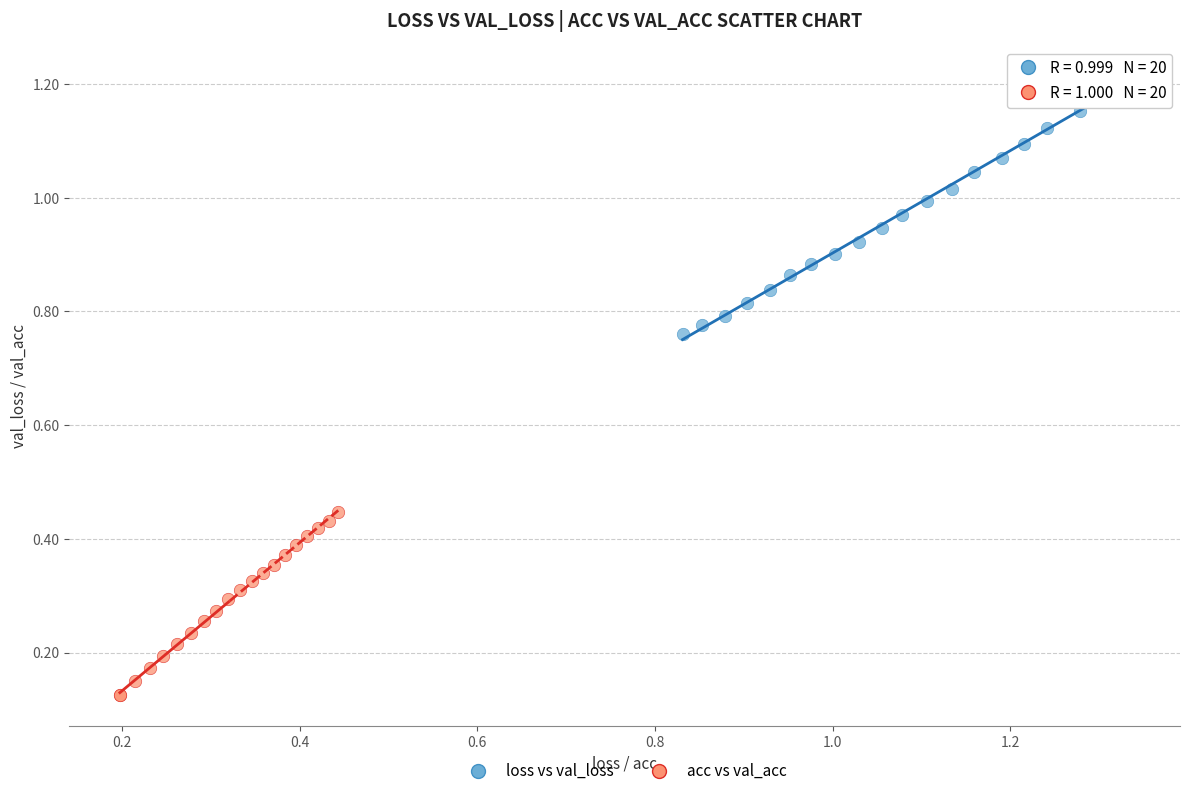

Which series reaches the minimum Y coordinate?

acc vs val_acc